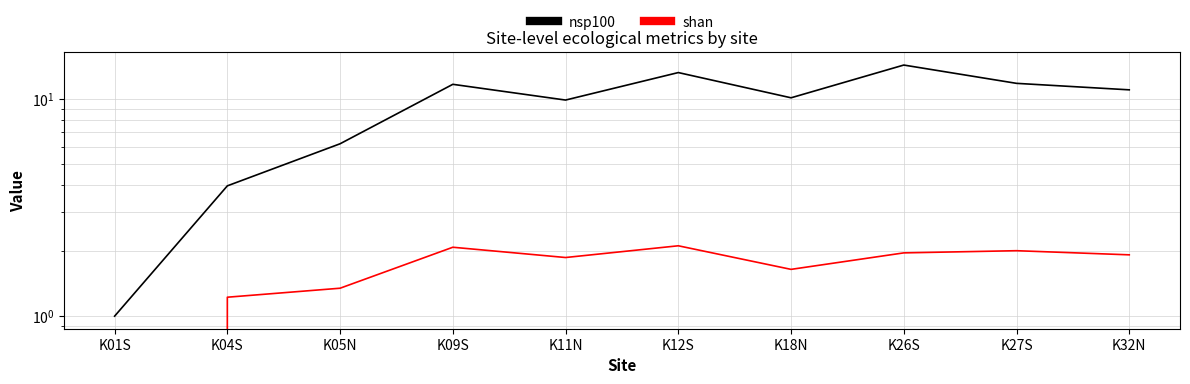

Rank the categories by shan value from lowest to highest.

K01S, K04S, K05N, K18N, K11N, K32N, K26S, K27S, K09S, K12S